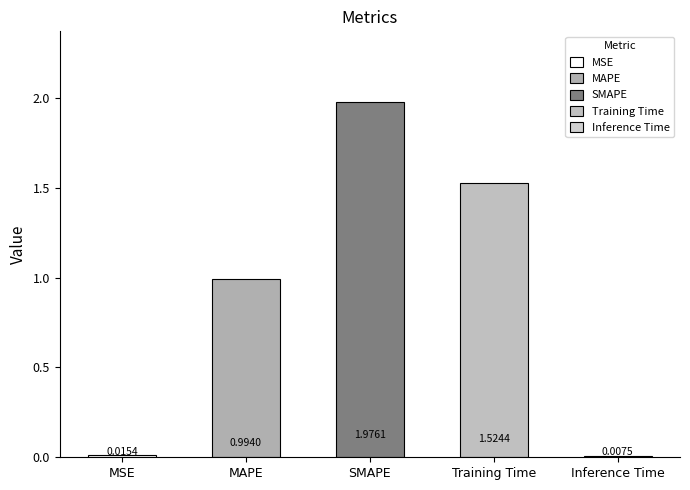

What is the value of the 4th bar from the left?

1.5